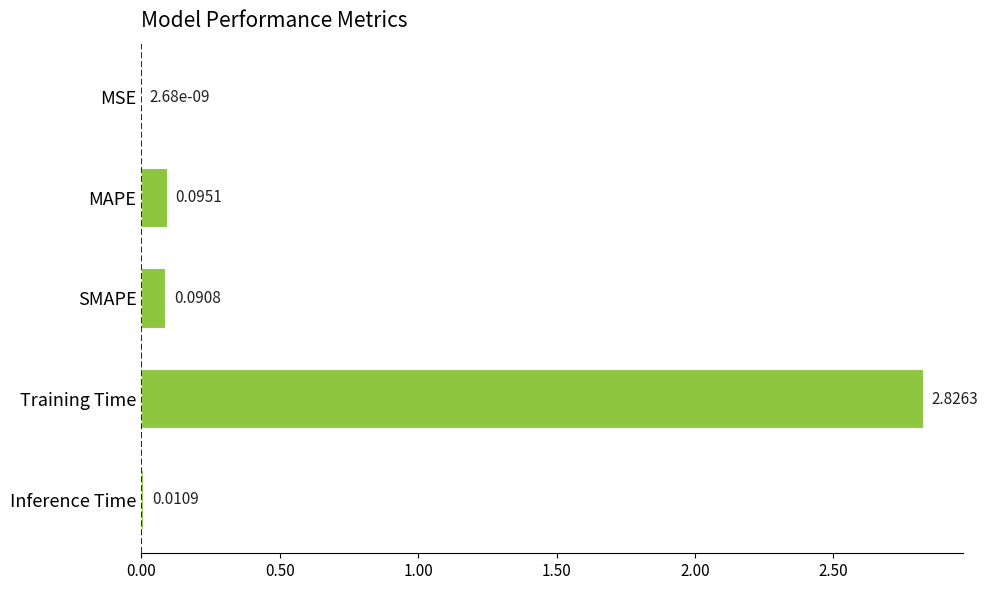

Where is the data nearest to the value 1?

MAPE